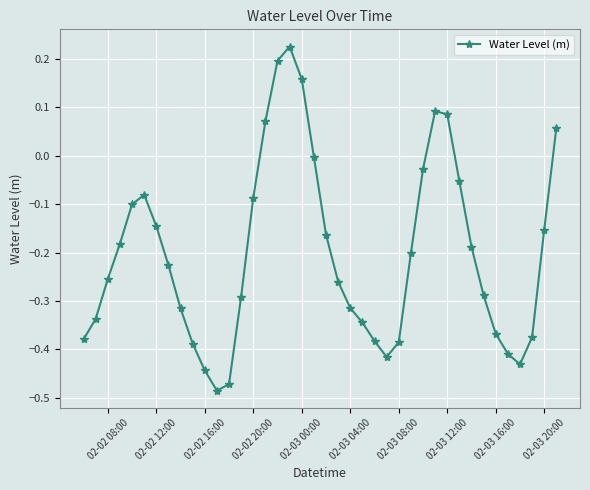

How many interior local peaks (higher than both neighbors) does the data have?

3